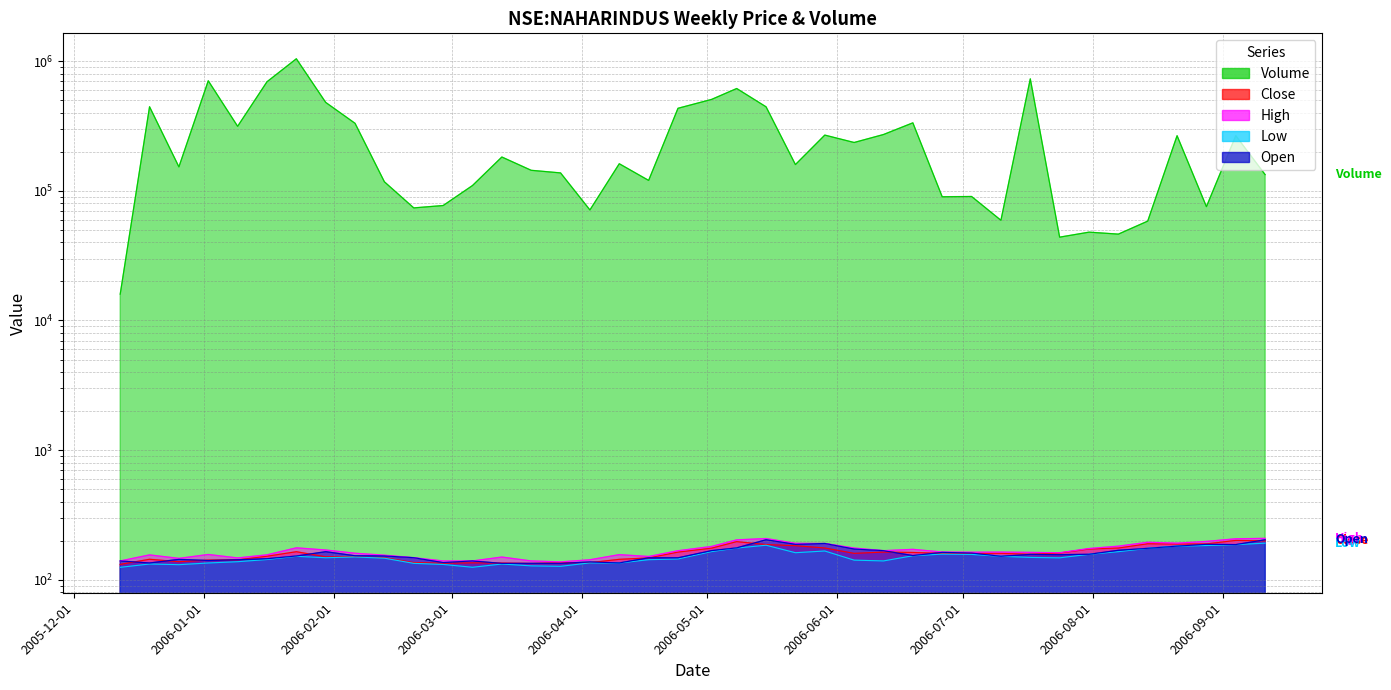

What is the label of the 35th point from the left?

2006-08-07